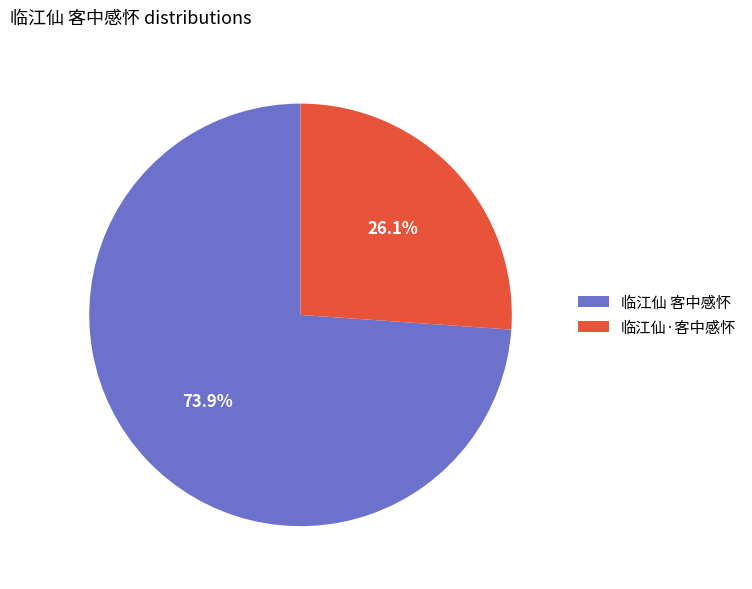

What is the majority slice?

临江仙 客中感怀